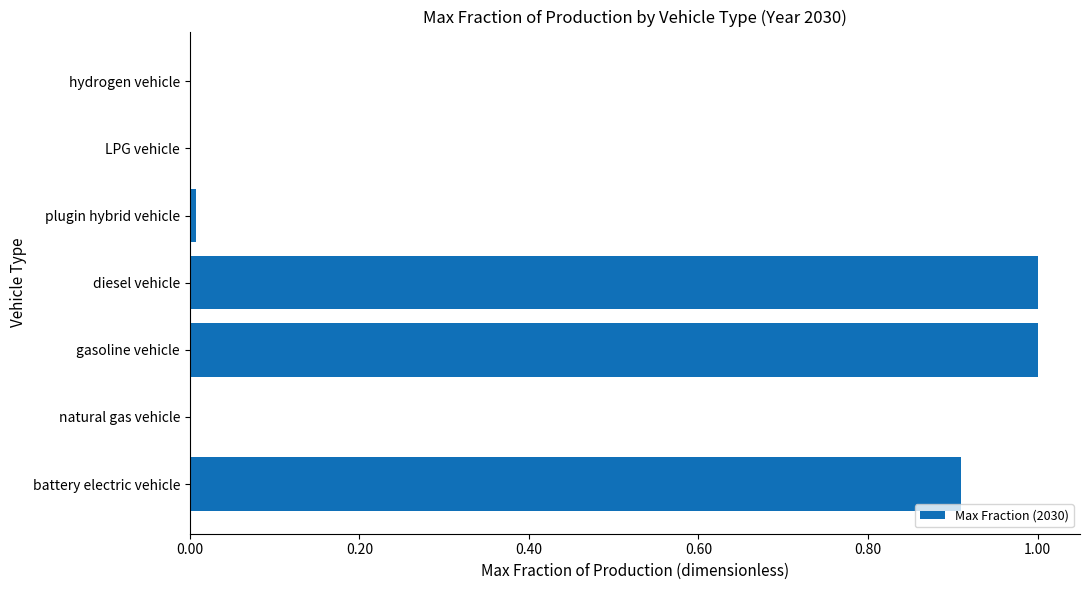

Is it true that the value at battery electric vehicle is 0.3?

False